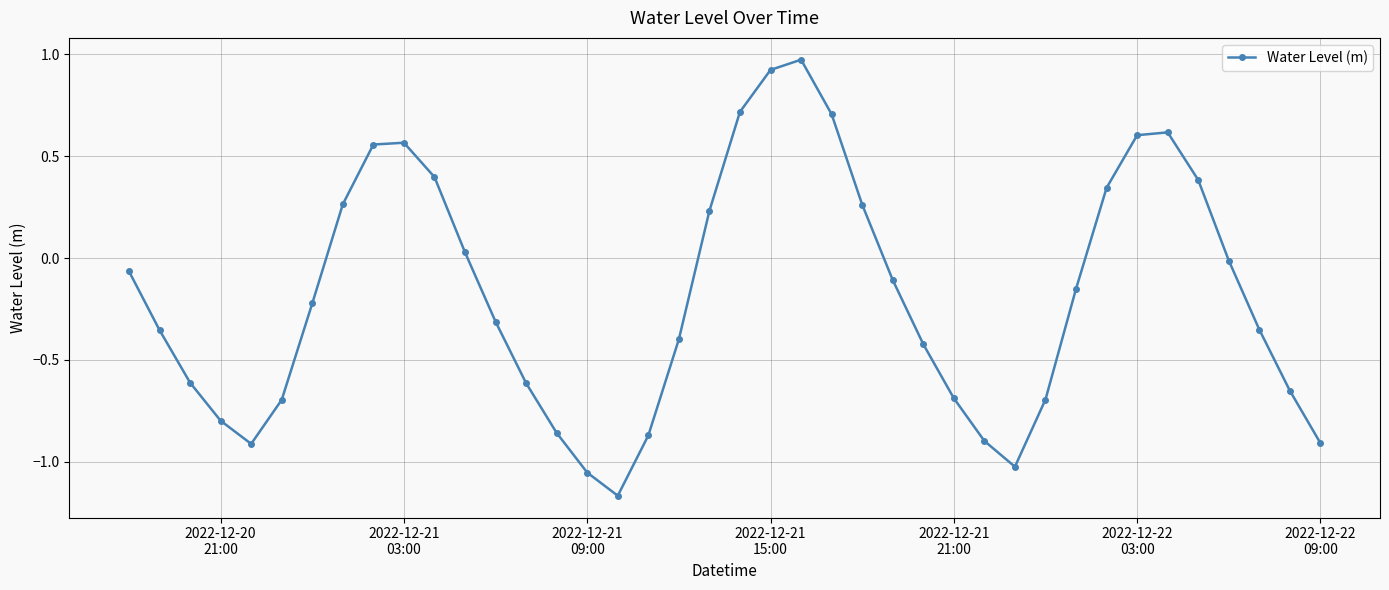

How many interior local valleys (lower than both neighbors) does the data have?

3